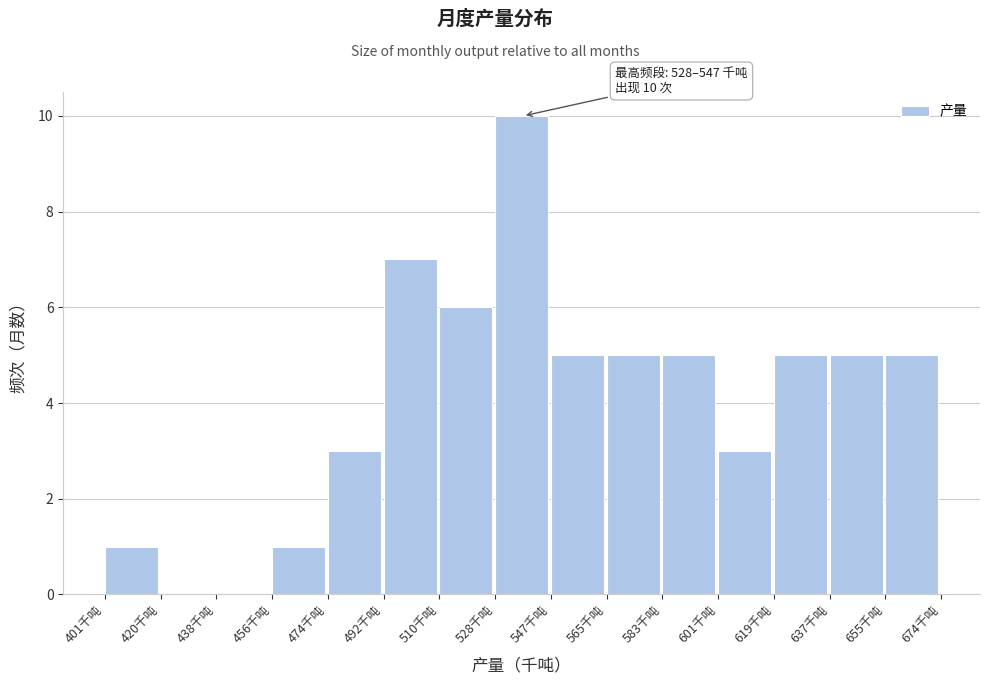

Over which range of the x-axis is the bar tallest?

528 to 546